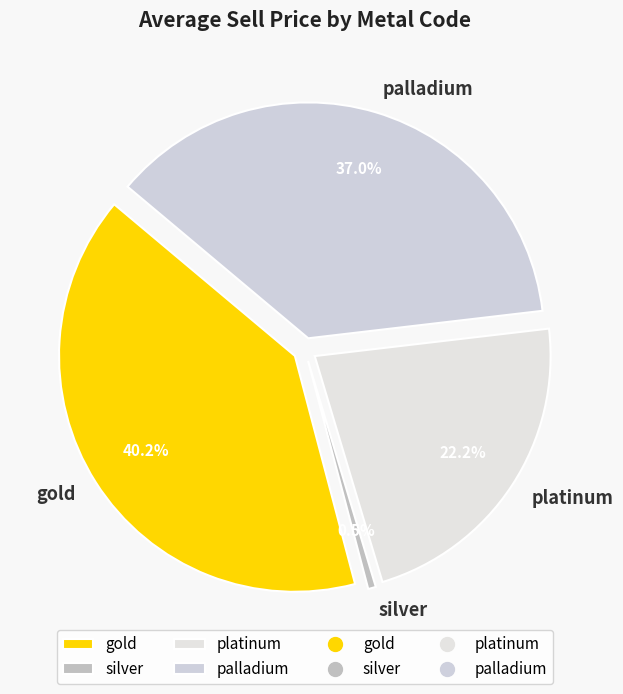

How many segments does this pie chart have?

4